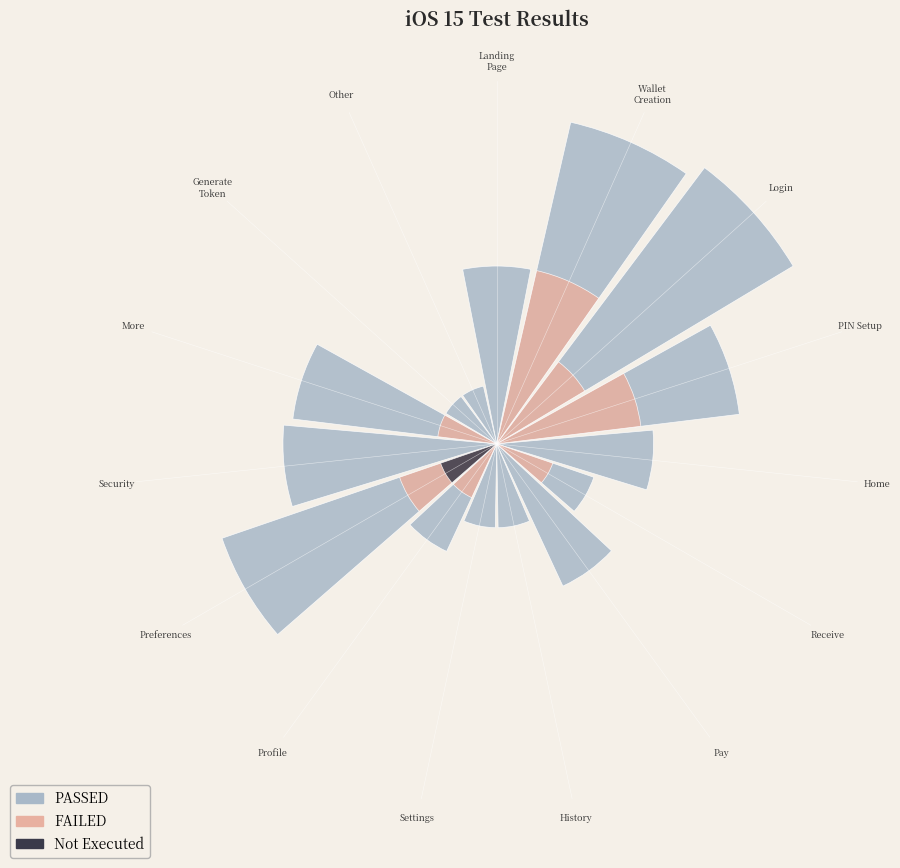

How many segments does this pie chart have?

15